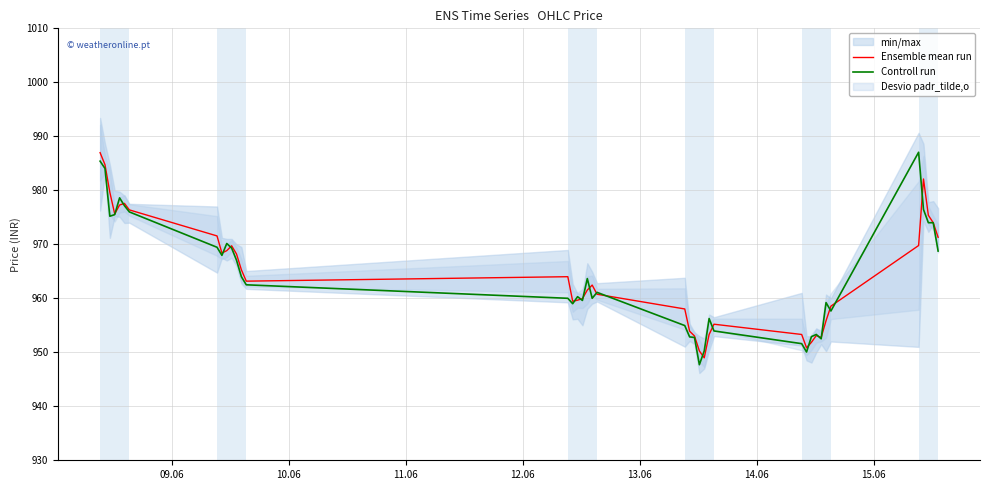

What is the lowest value of the Controll run series?

947.7